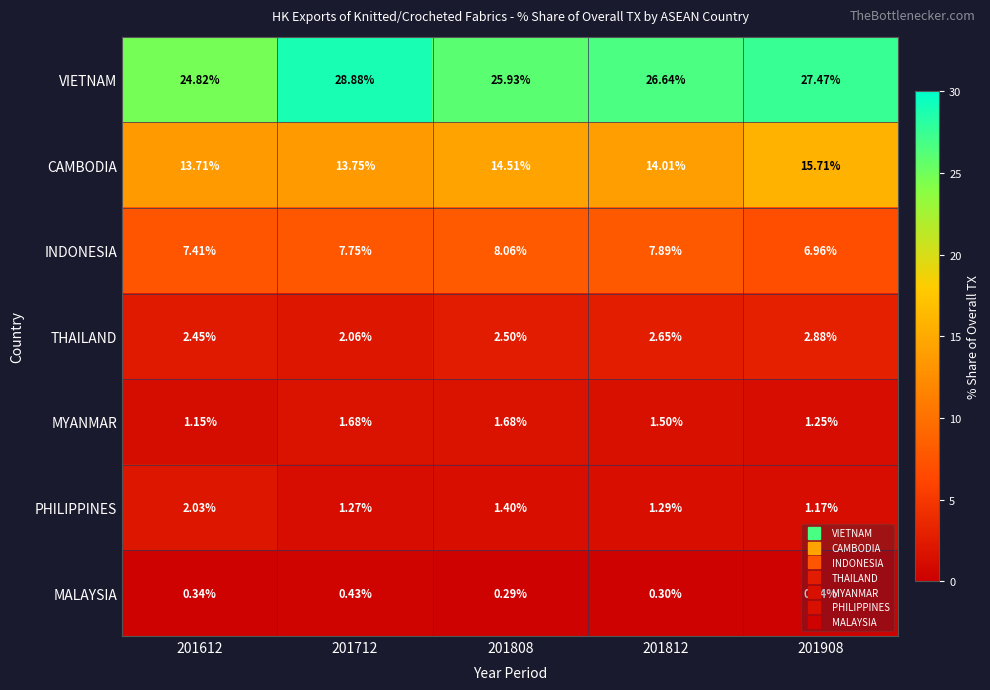

Is the value of THAILAND at 201812 greater than the value of PHILIPPINES at 201812?

Yes